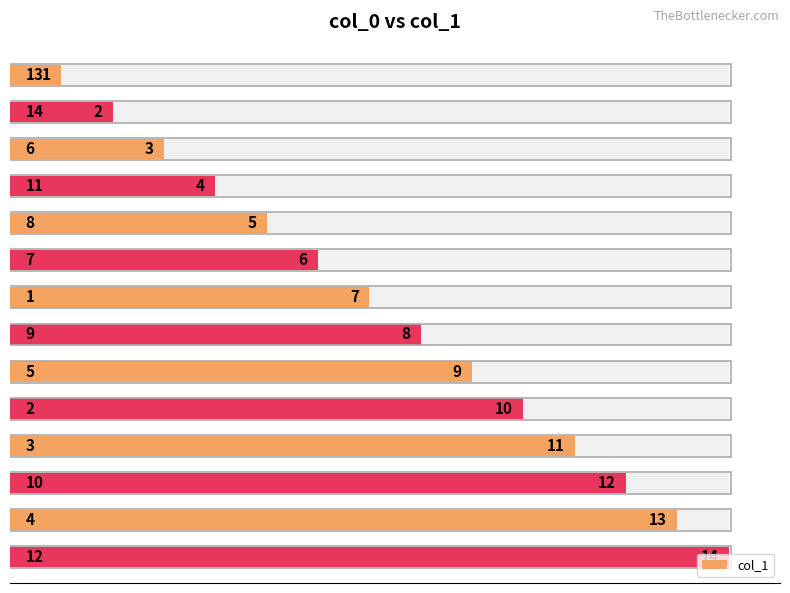

How many series are shown in this chart?

1